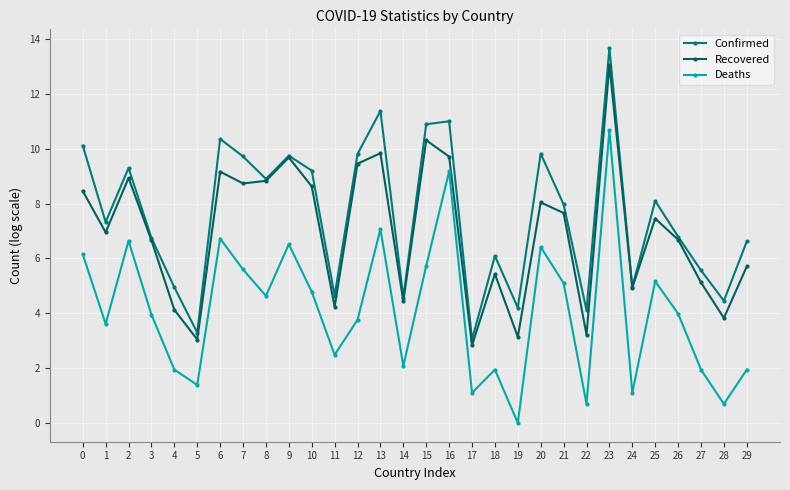

What are all the series names shown in the legend?

Confirmed, Recovered, Deaths